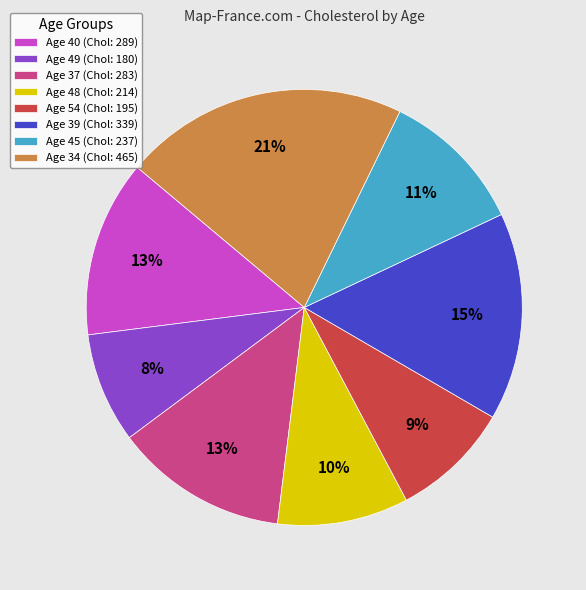

Which slice is the largest?

Age 34